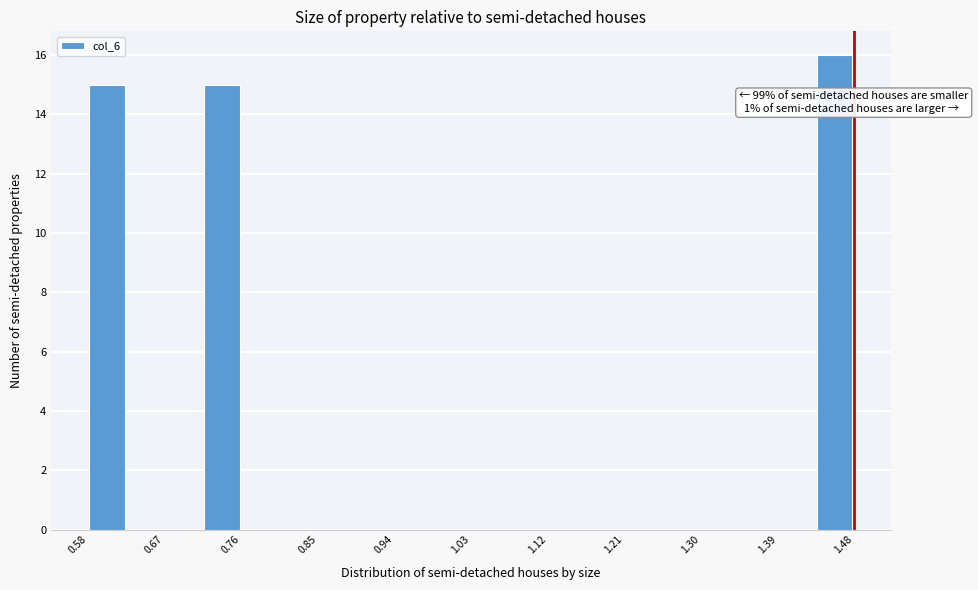

Over which range of the x-axis is the bar tallest?

1.44 to 1.48